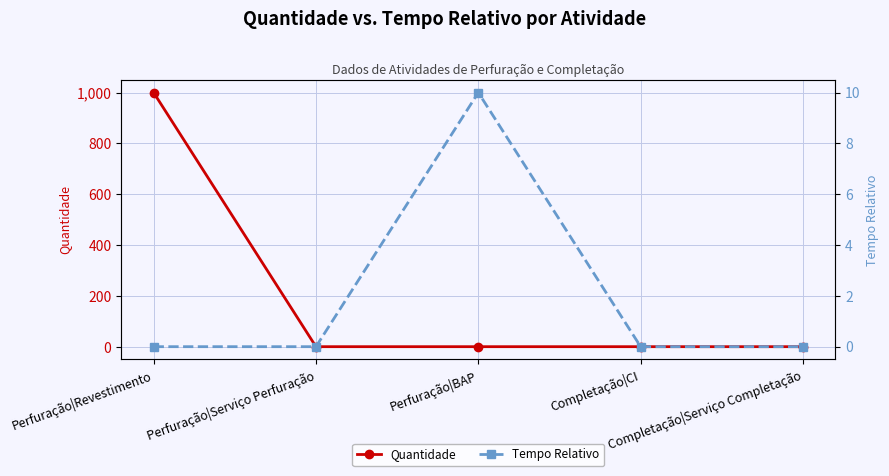

List the labels in order of Quantidade value, smallest first.

Perfuração|Serviço Perfuração, Perfuração|BAP, Completação|CI, Completação|Serviço Completação, Perfuração|Revestimento